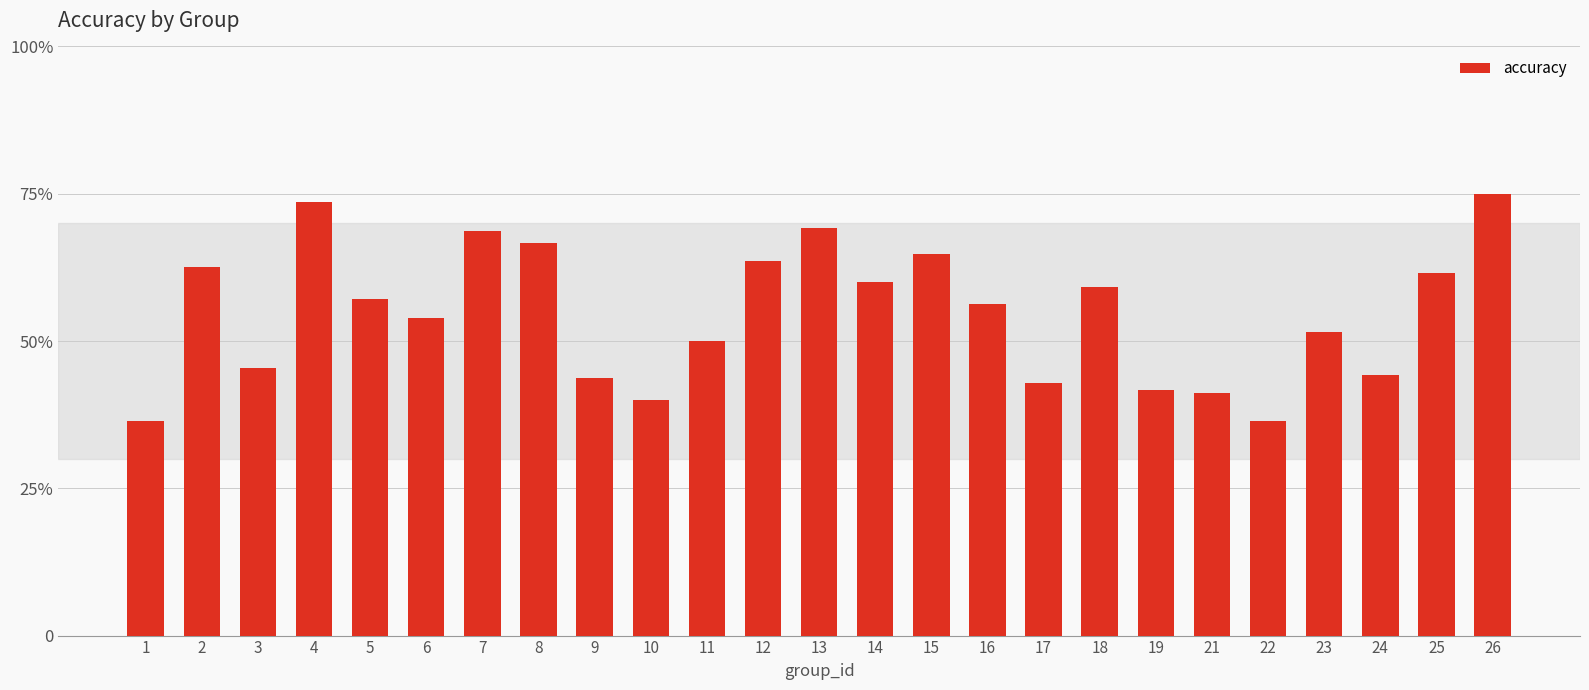

What is the average value?

0.5